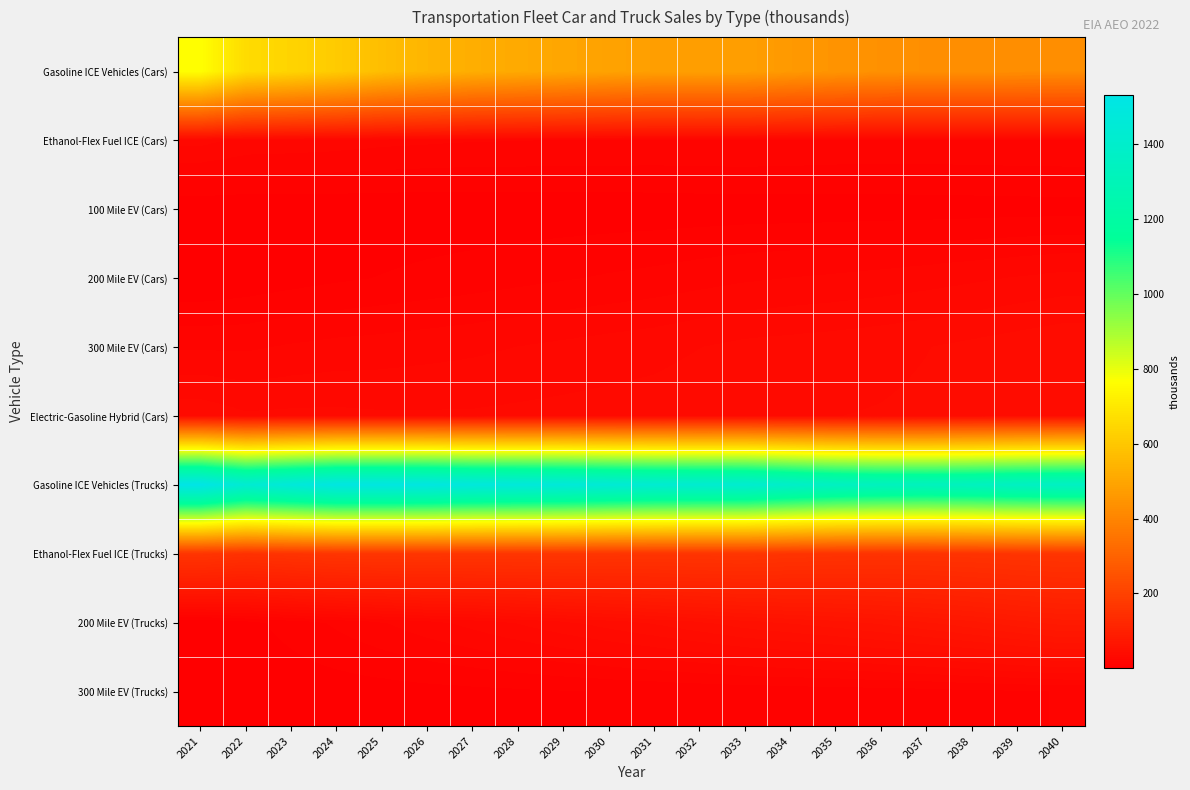

Which series has the largest total across all categories?

Gasoline ICE Vehicles (Trucks)